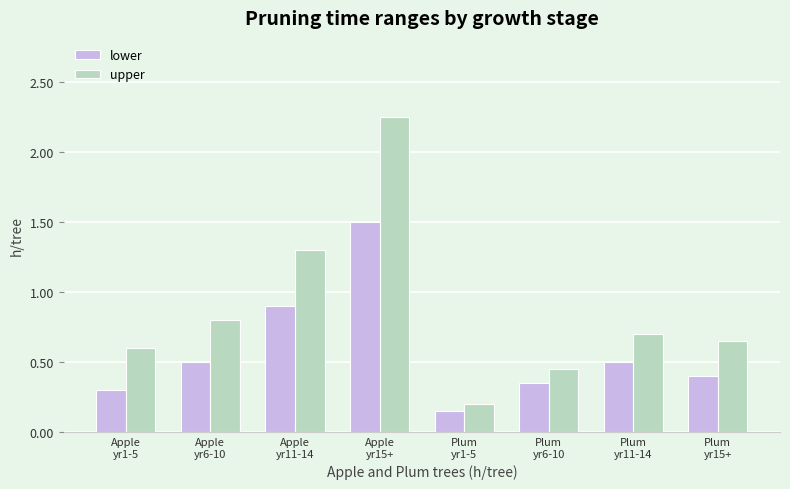

Rank the series by their maximum value, from highest to lowest.

upper, lower